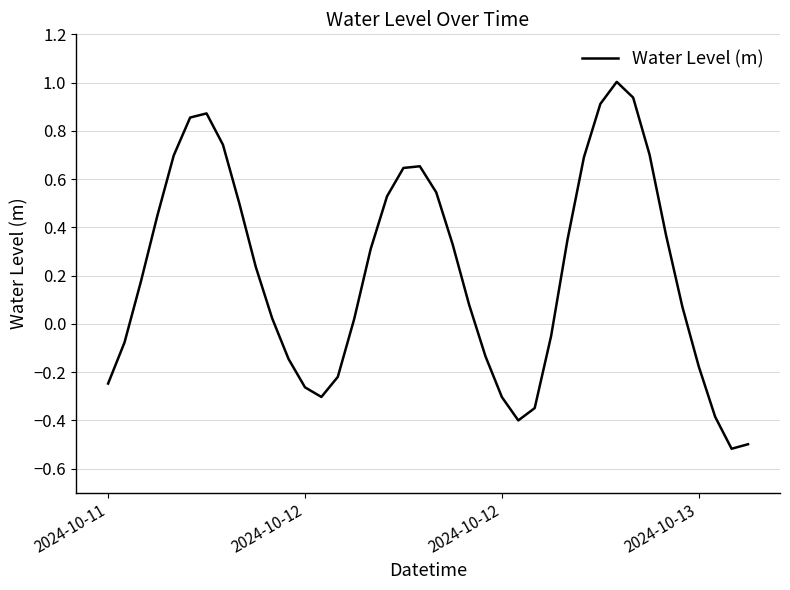

What is the maximum value shown in the chart?

1.0